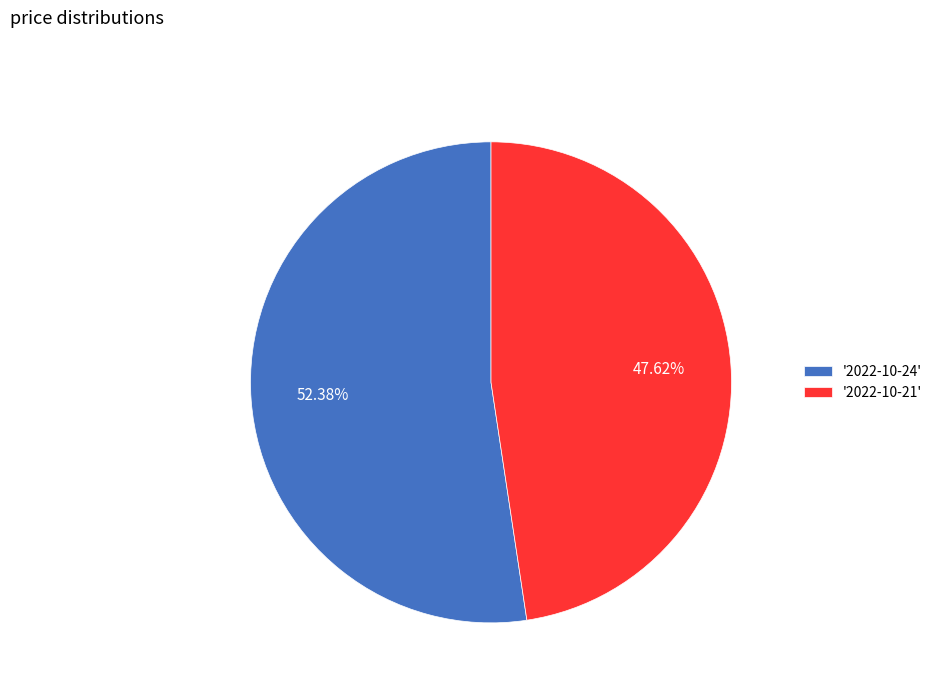

Is the sum of '2022-10-24' and '2022-10-21' greater than half?

Yes